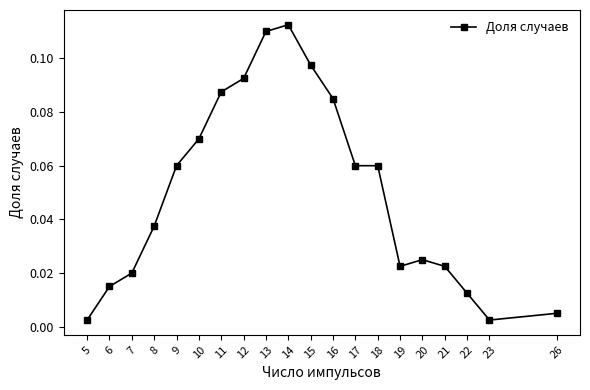

What is the sum of all values?

1.0